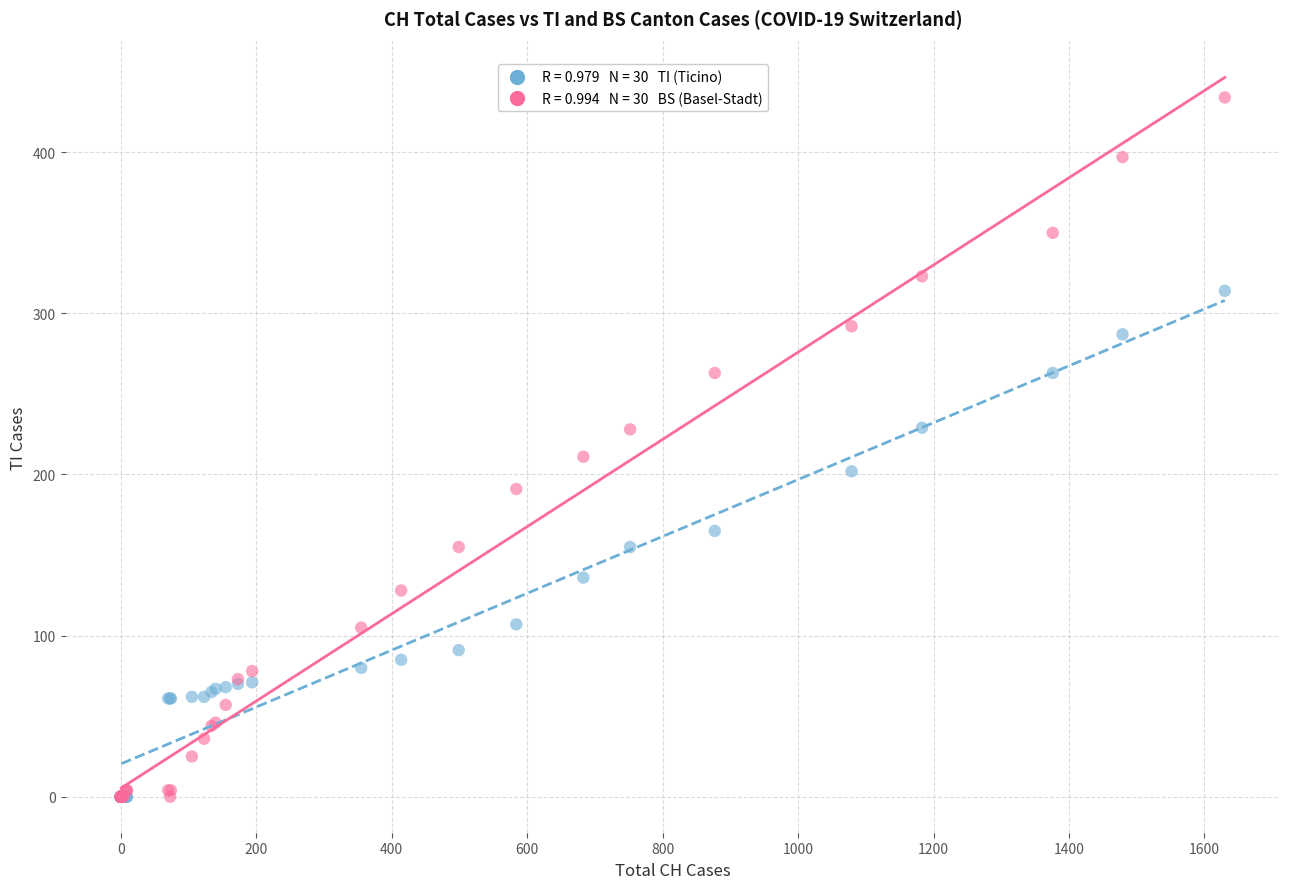

Across all series, what Y value is closest to 217?

211